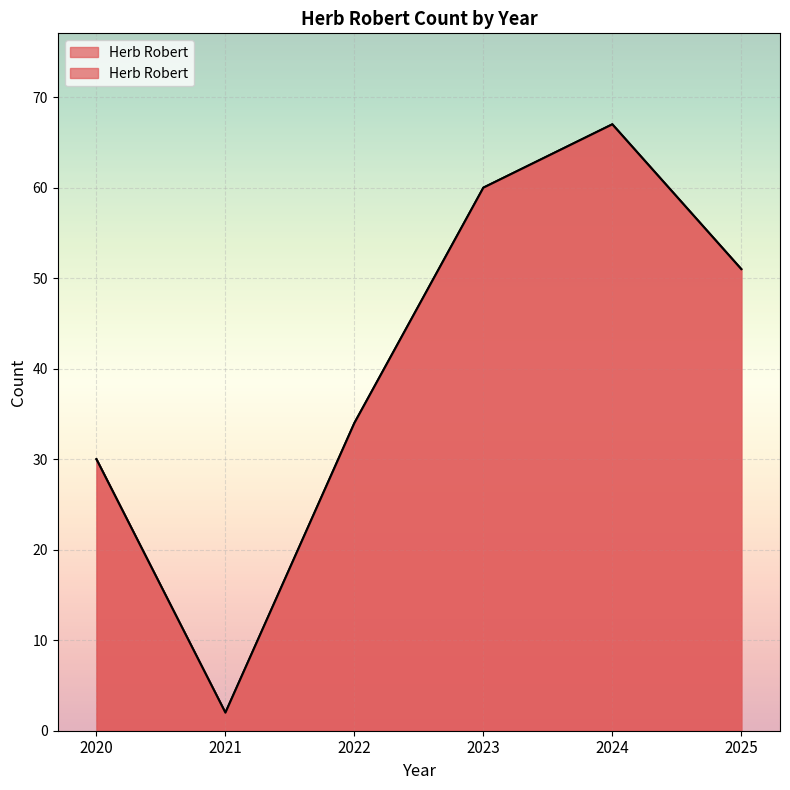

What is the value of the 5th point from the left?

67